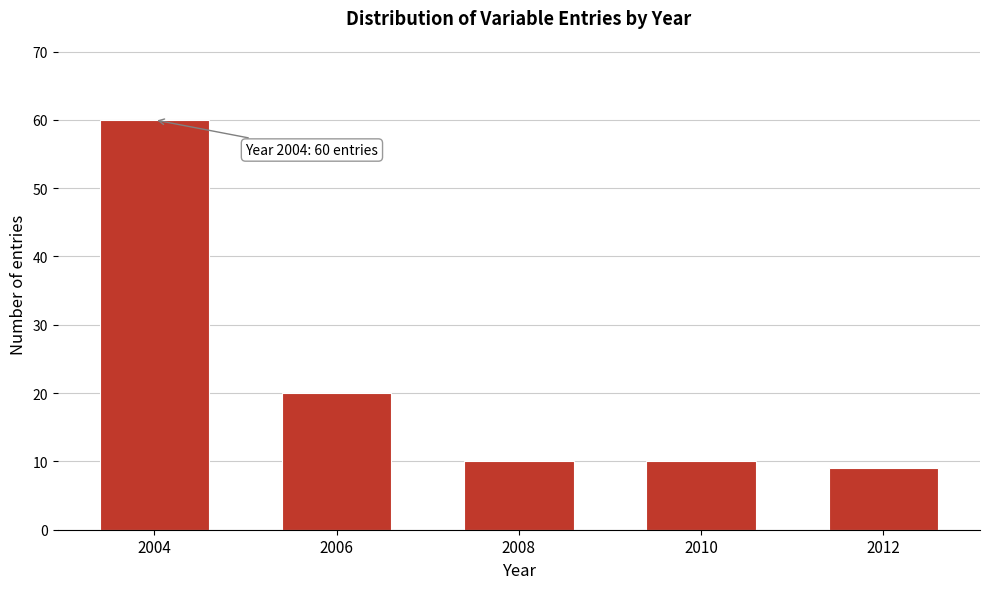

Reading left to right, list all the values displayed in this chart.

60	20	10	10	9